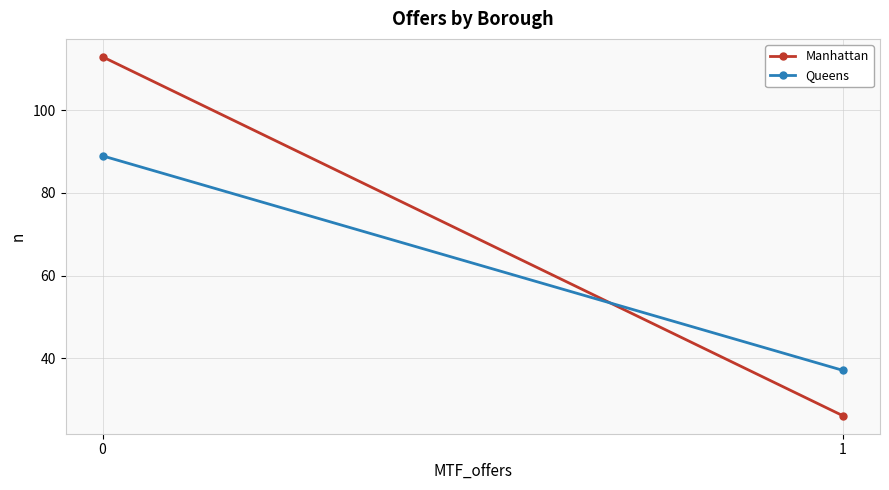

The value of Manhattan at 0 is 113. True or false?

True